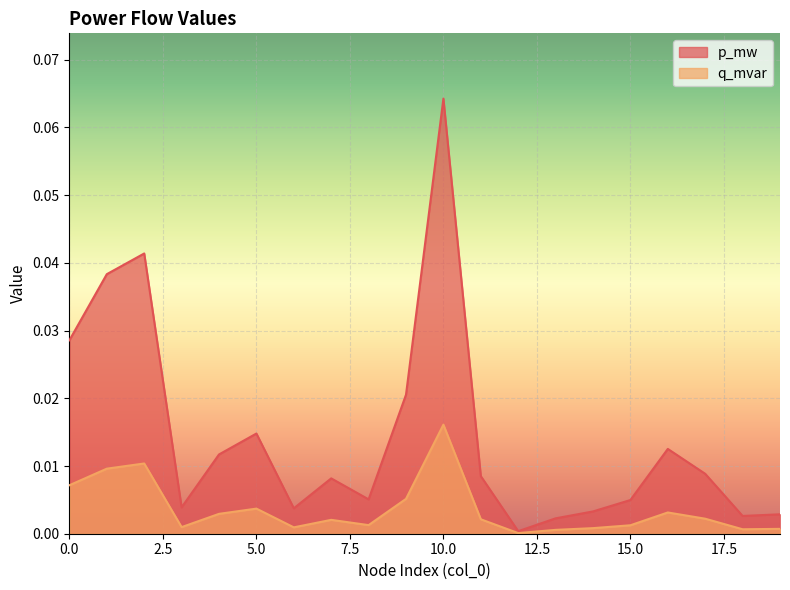

Does the chart display data point markers on the line(s)?

No